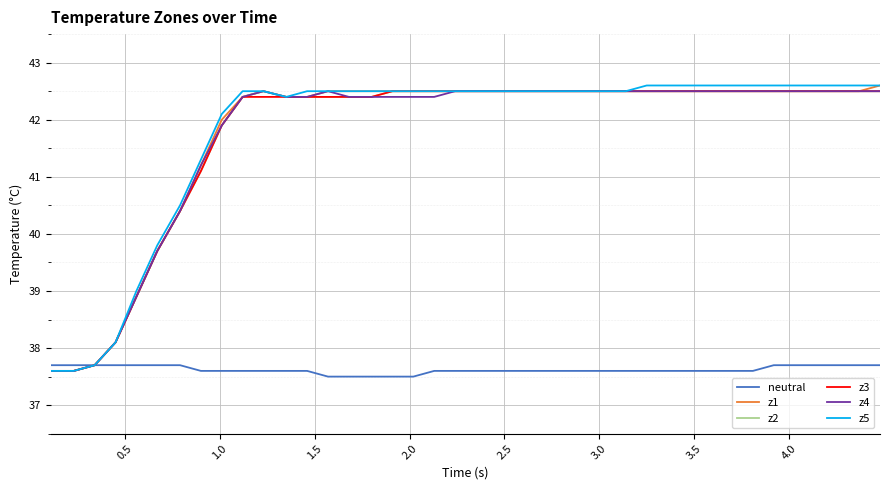

What is the greatest value displayed?

42.6